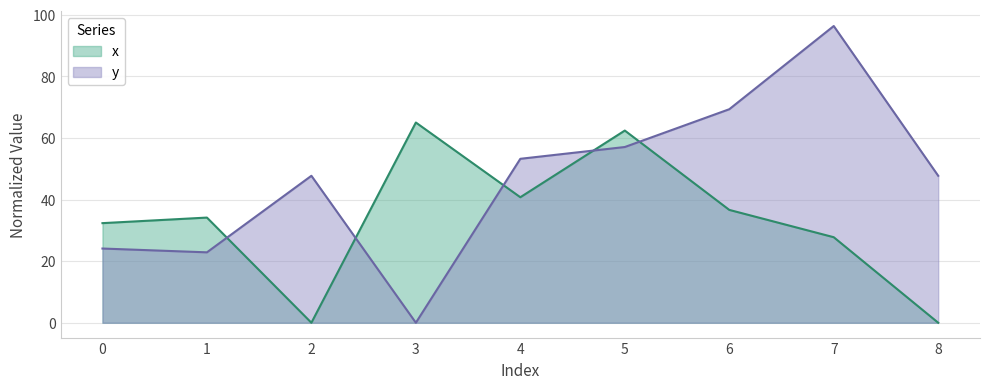

What is the maximum value shown in the chart?

96.3